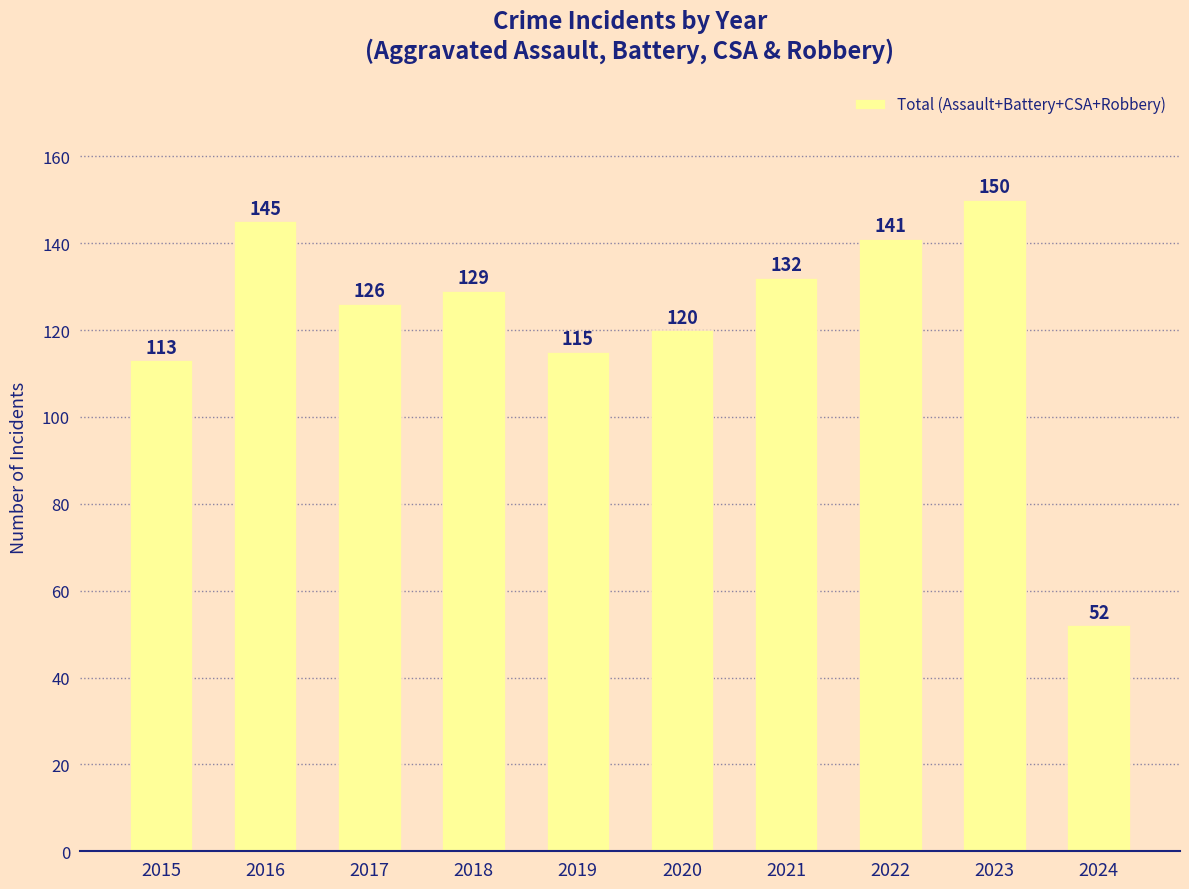

Is it true that the value at 2022 is 243?

False